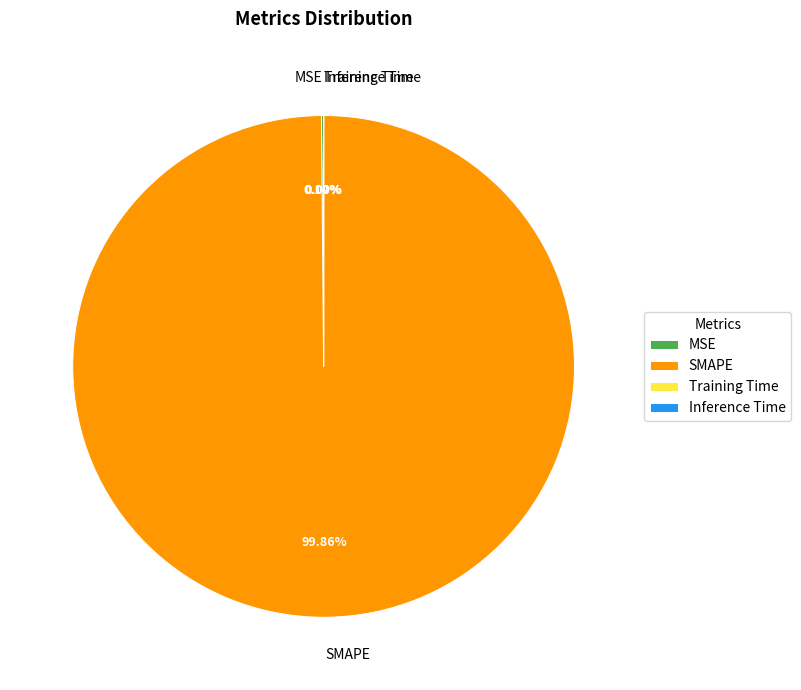

To the nearest percent, what portion does SMAPE represent?

100%